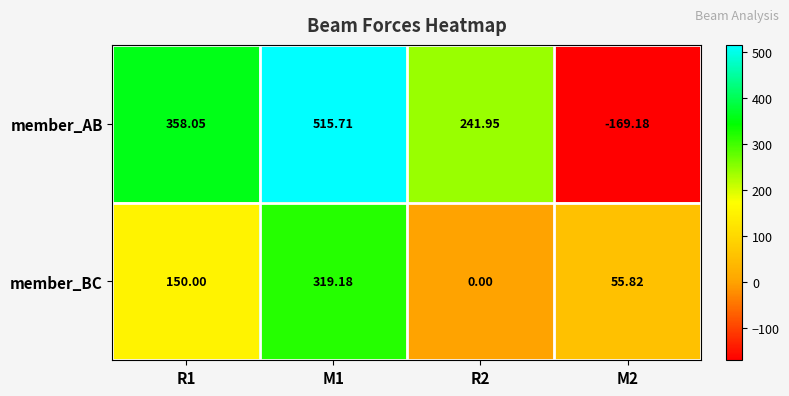

Which series has the largest range (max minus min)?

member_AB